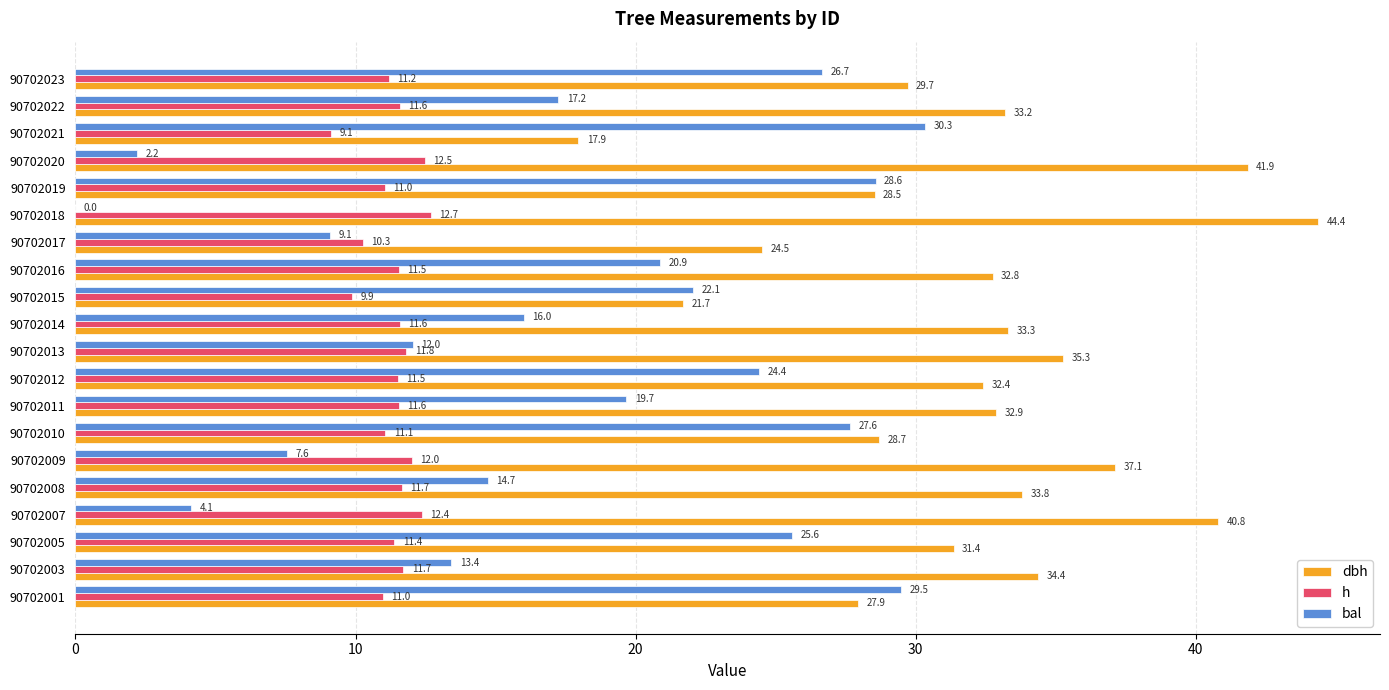

How many series are shown in this chart?

3